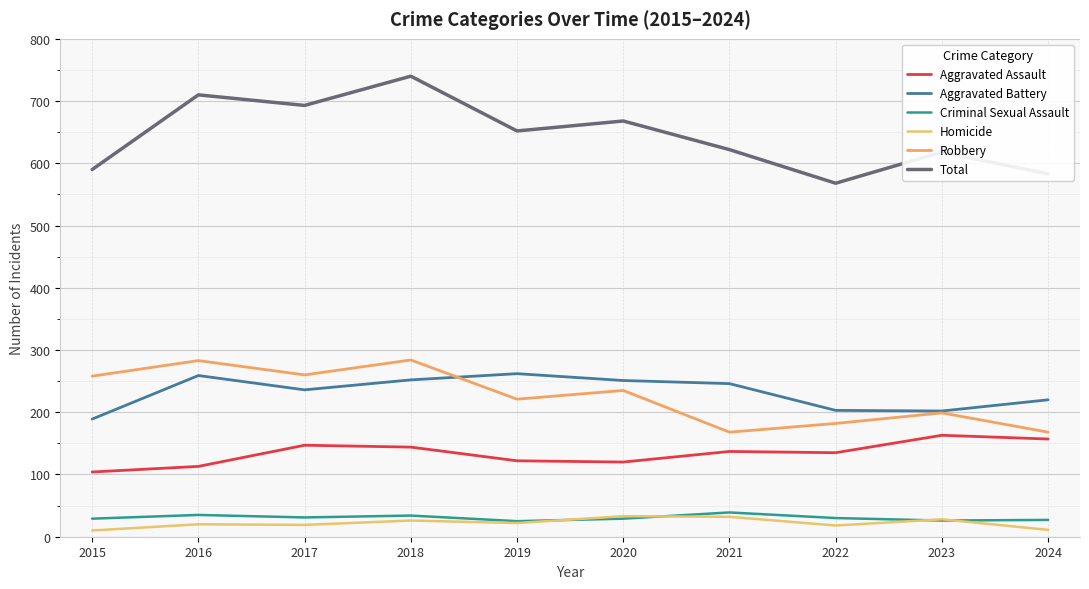

At which label is Homicide closest to 21?

2016